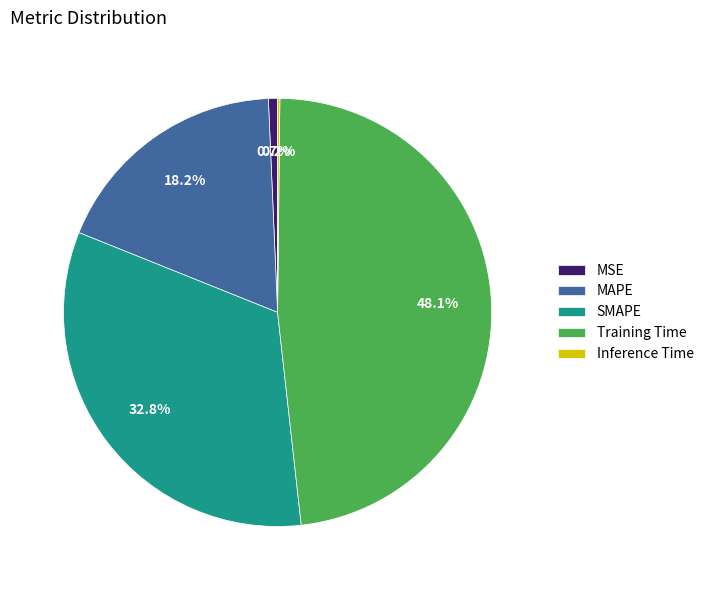

What is the largest slice in the pie chart?

Training Time